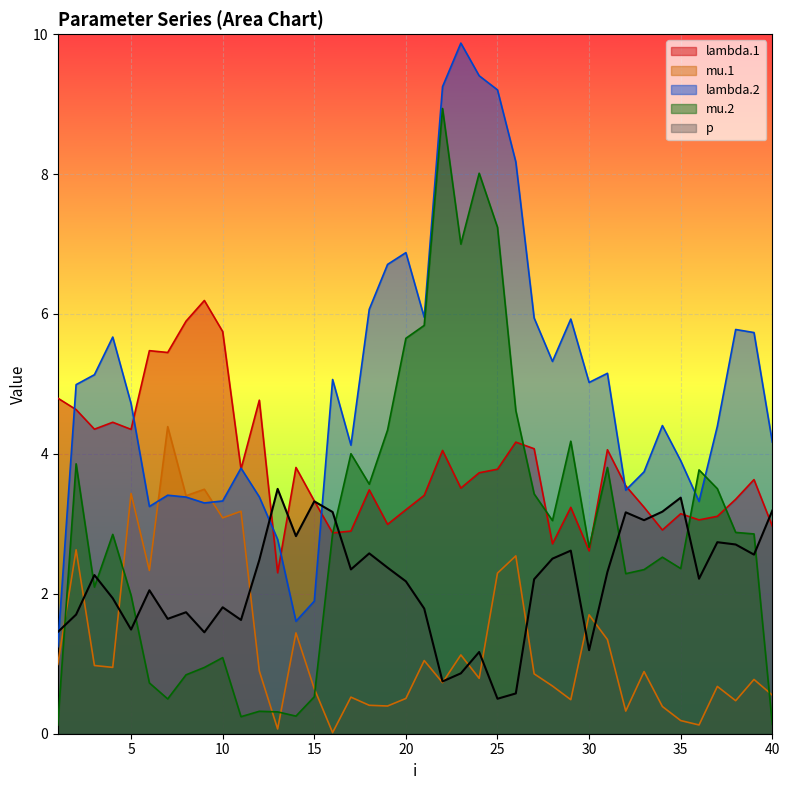

Is it true that lambda.2 equals 1.9 at 36?

False